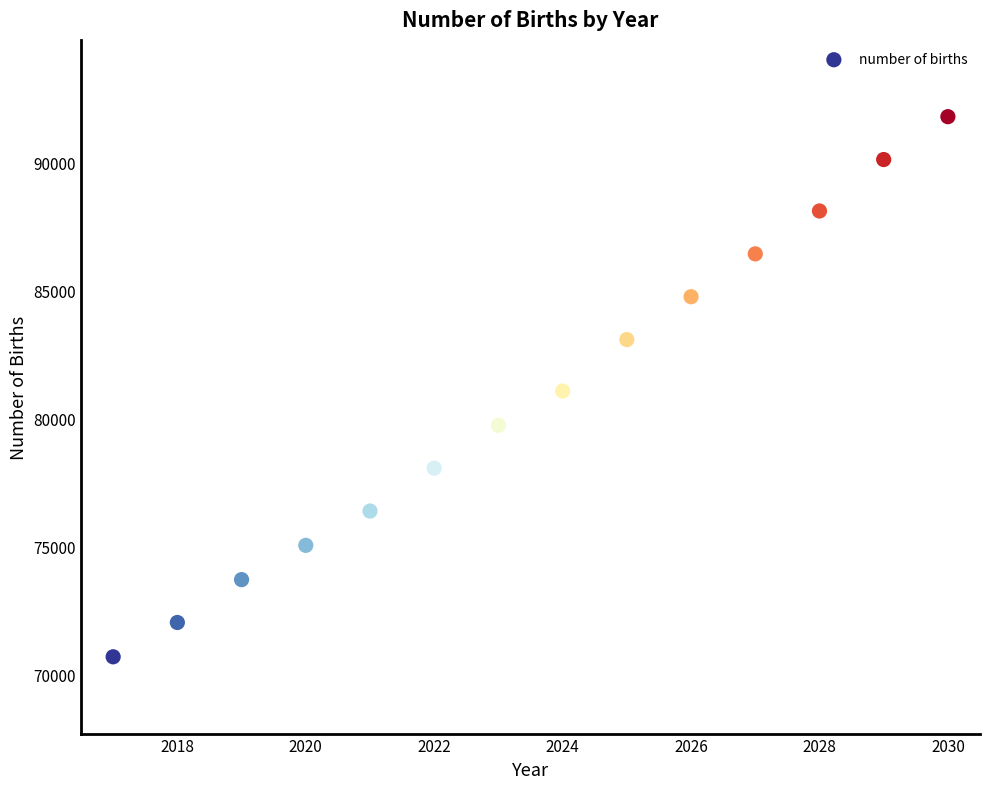

What is the range of X values (max minus min)?

13.0